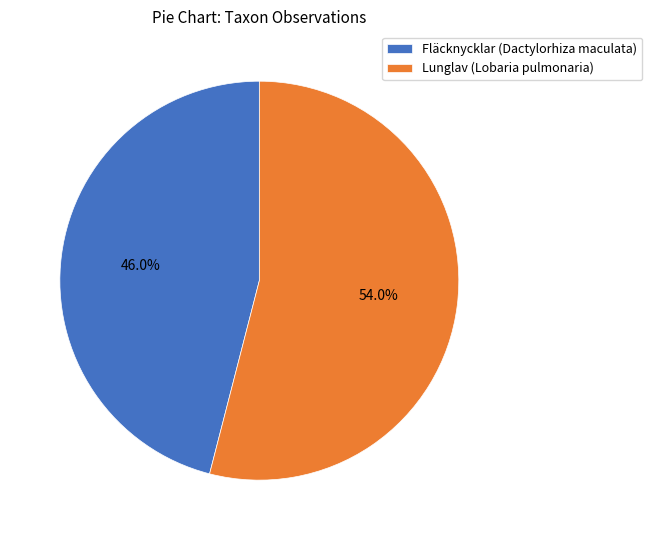

How many slices are in this pie chart?

2